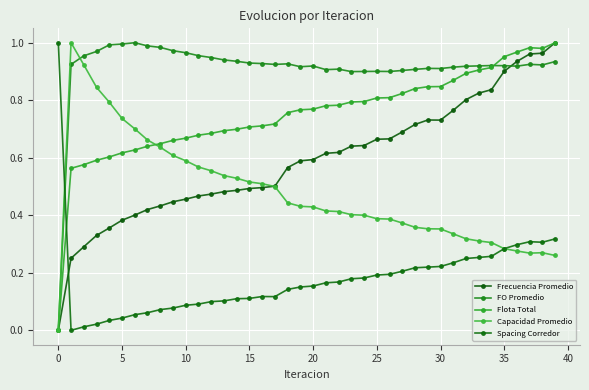

How many categories are shown in the chart?

40